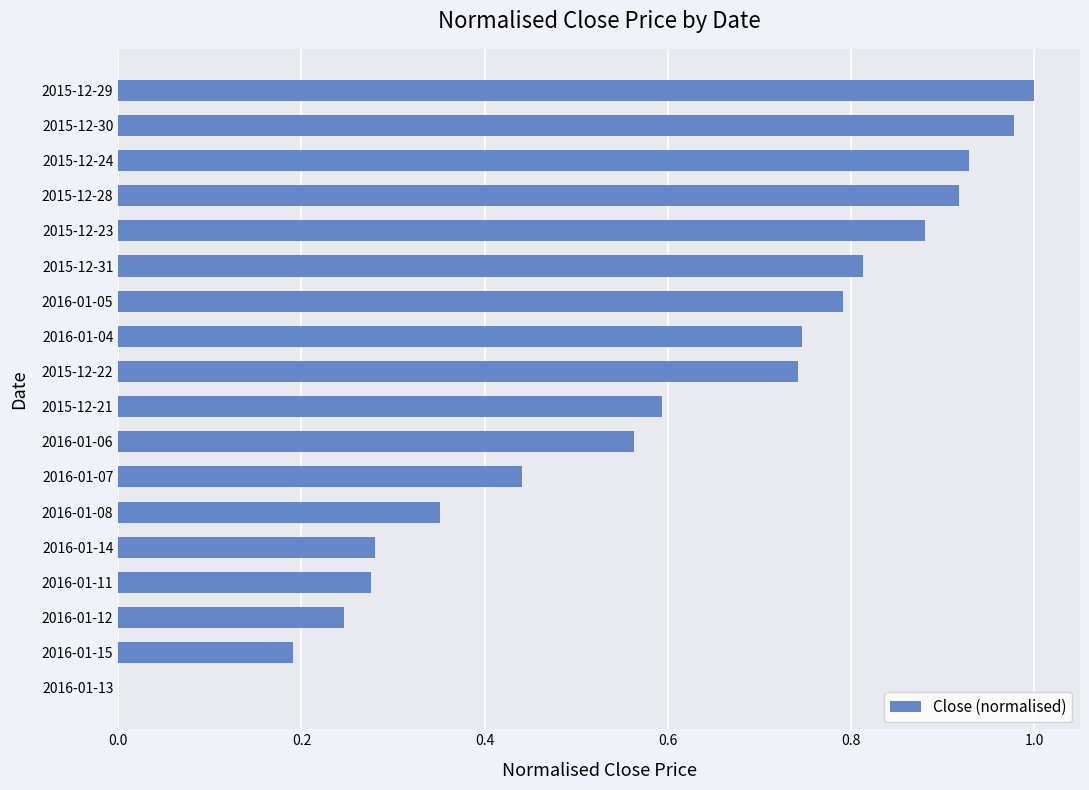

The value at 2016-01-11 is 0.2. True or false?

False